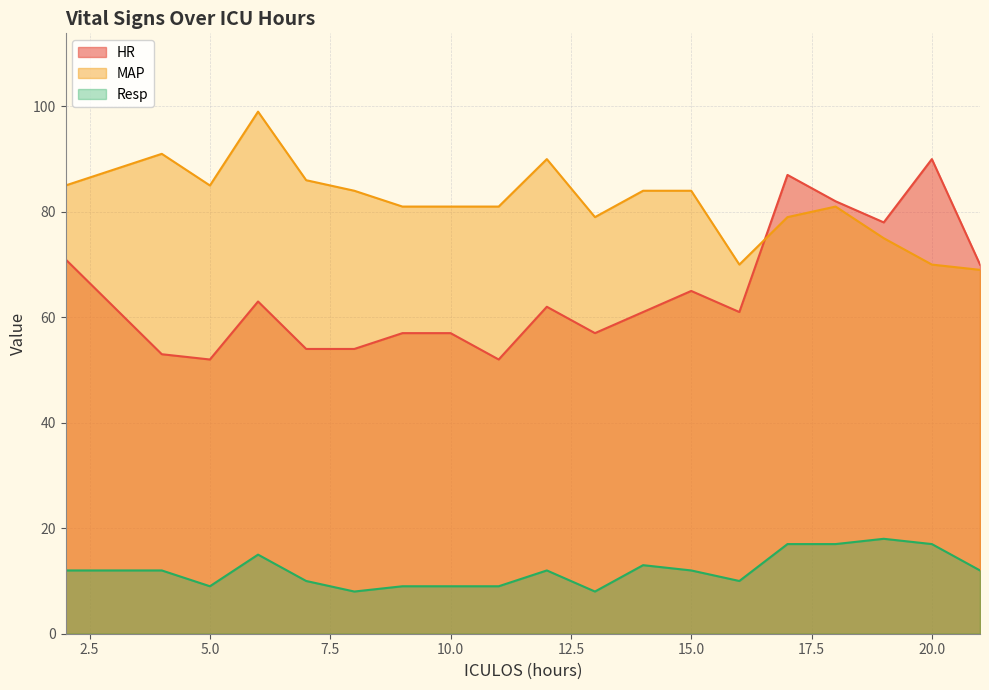

True or false: HR has a value of 90 at 20.0.

True